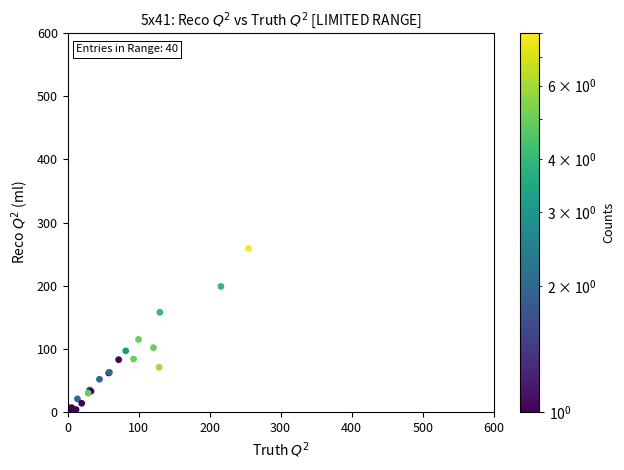

What Y value in the scatter plot is closest to 129?

115